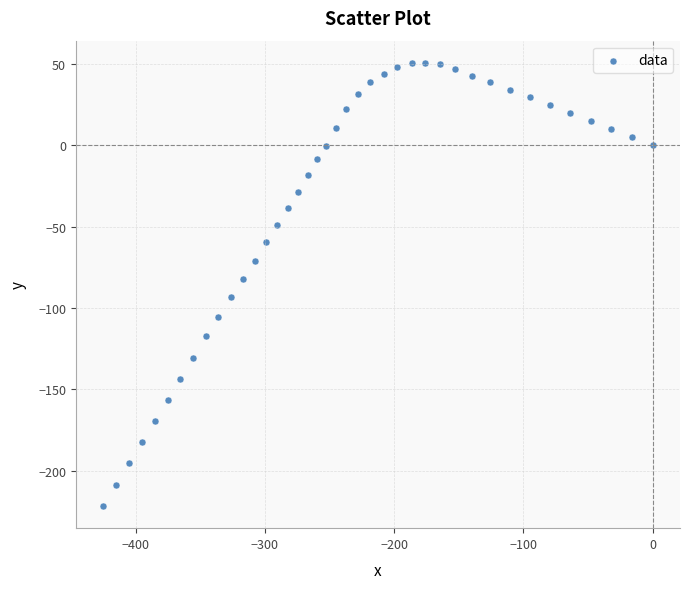

What Y value in the scatter plot is closest to -85?

-82.0